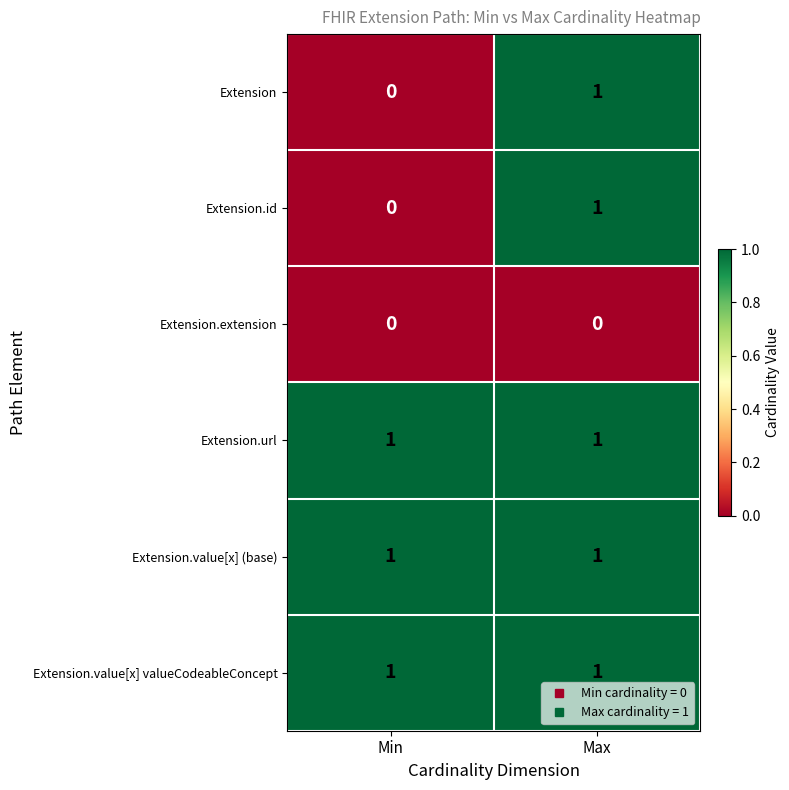

The Extension.value[x] (base) series shows 1 at Max. True or false?

True